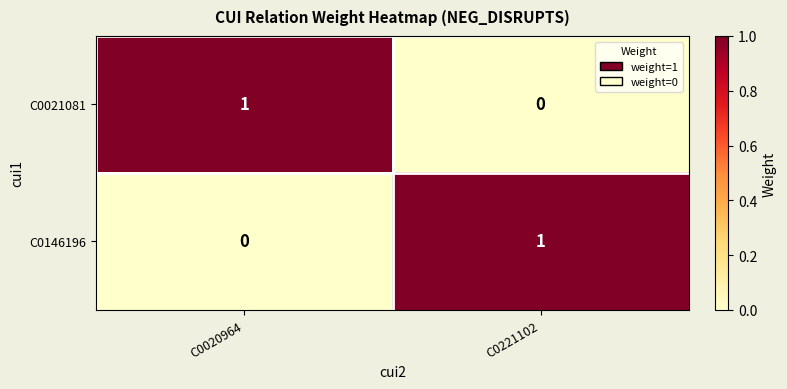

What is the total value across all series at C0221102?

1